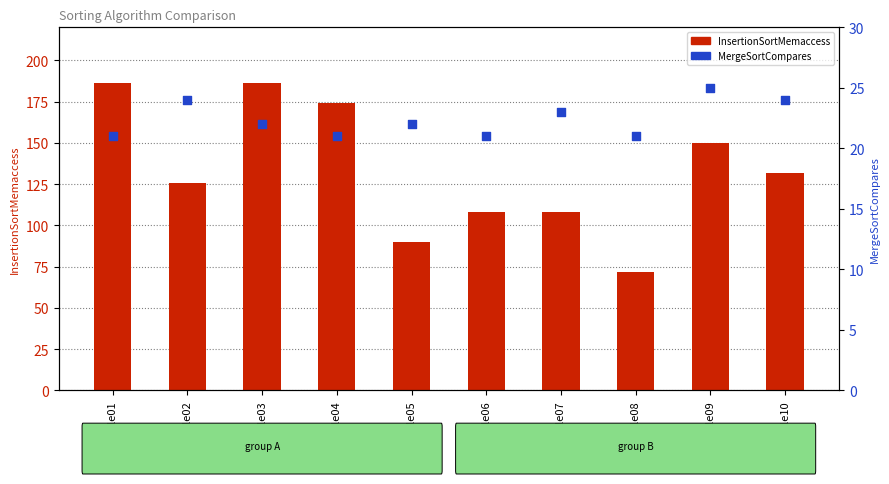

Which series has the largest Y range (max minus min)?

InsertionSortMemaccess